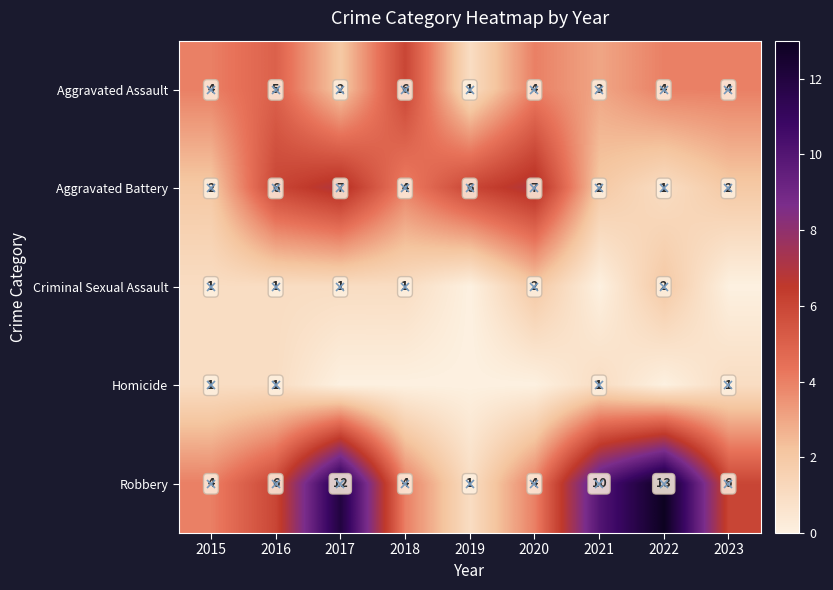

At which label does Aggravated Assault reach its minimum?

2019